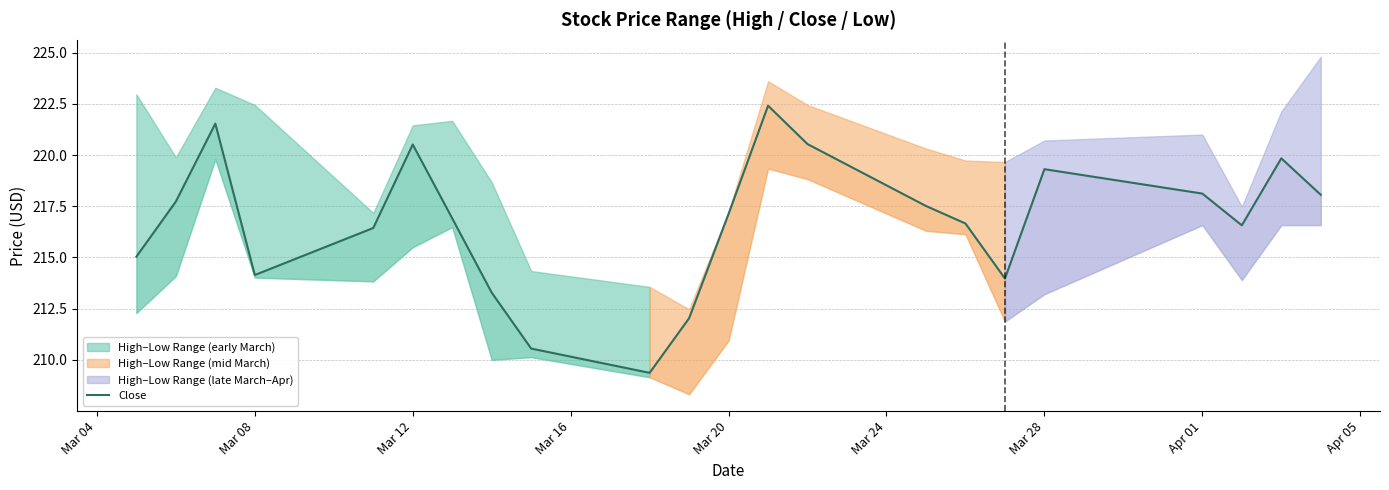

What is the change in value from Mar 12 to Mar 28?

-1.2